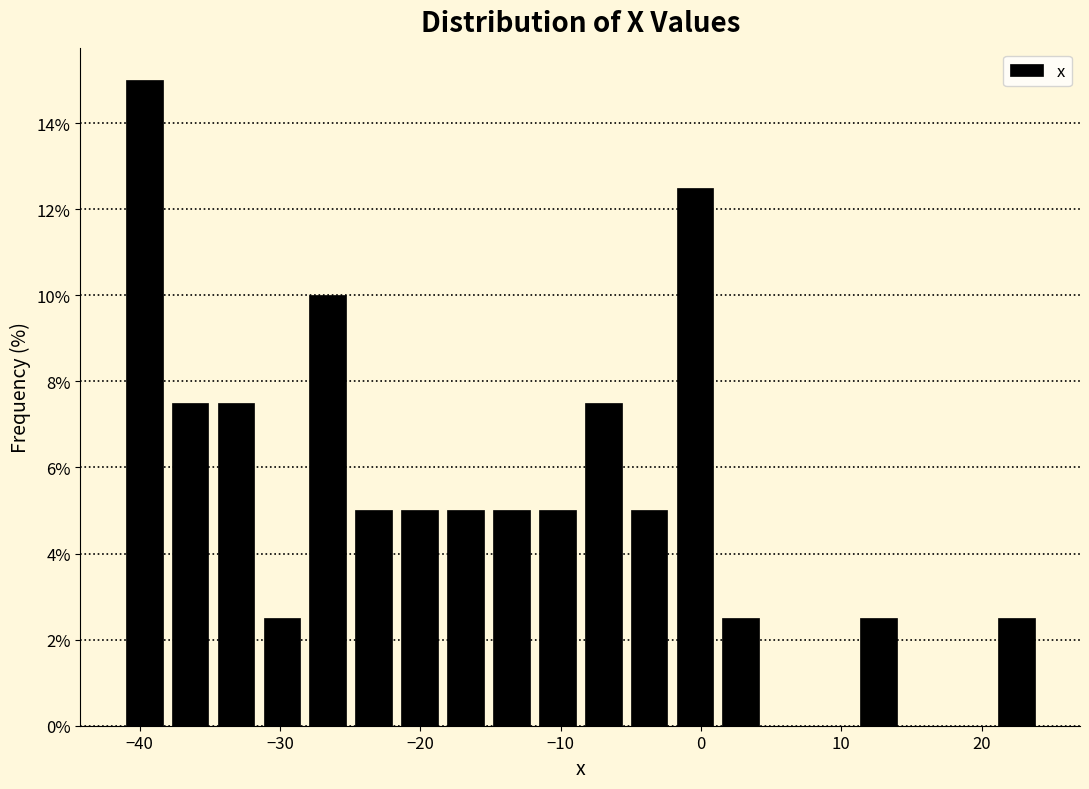

Around what value on the x-axis is the tallest bar? Give the approximate position of its centre, as read against the axis.

-40